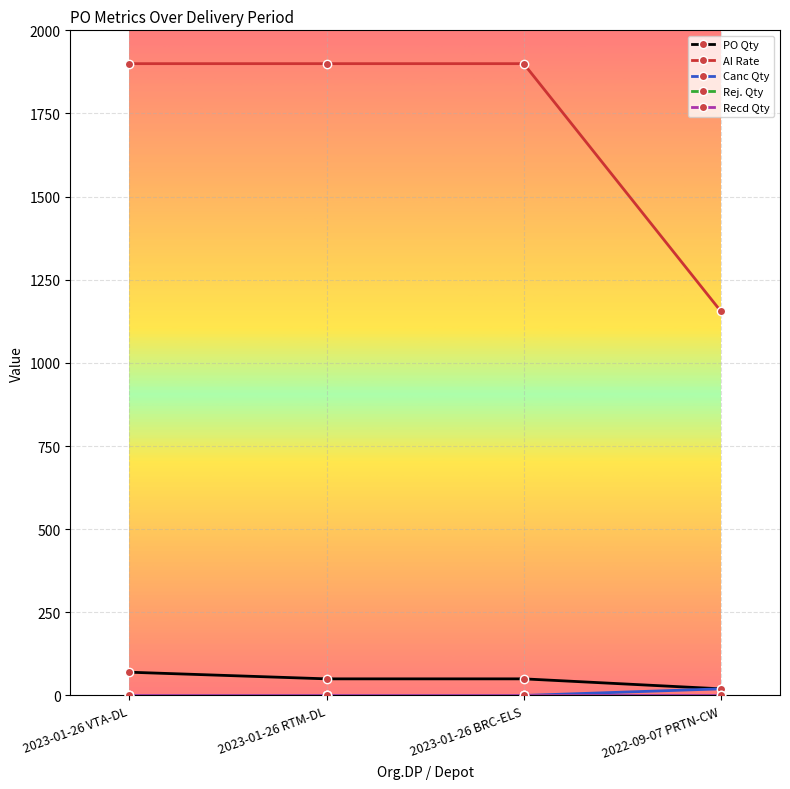

True or false: Recd Qty and AI Rate intersect in this chart.

False